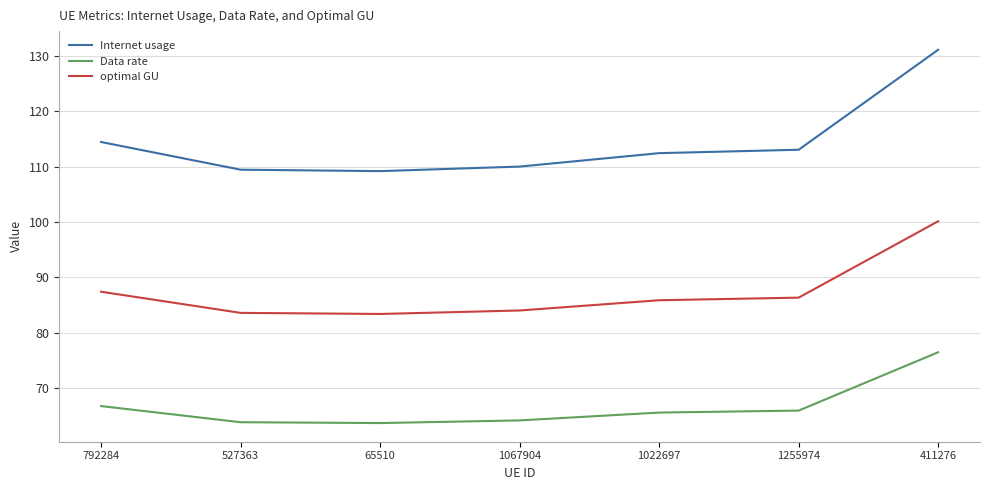

Which series has the widest spread of values?

Internet usage